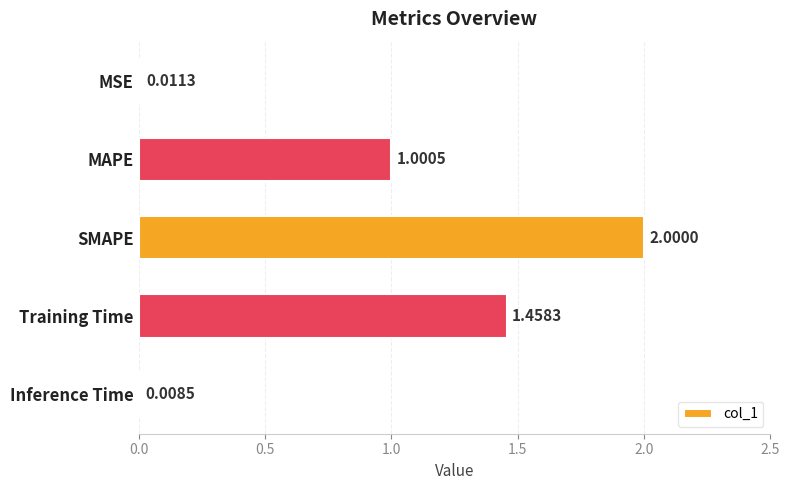

How many data points does each series have?

5